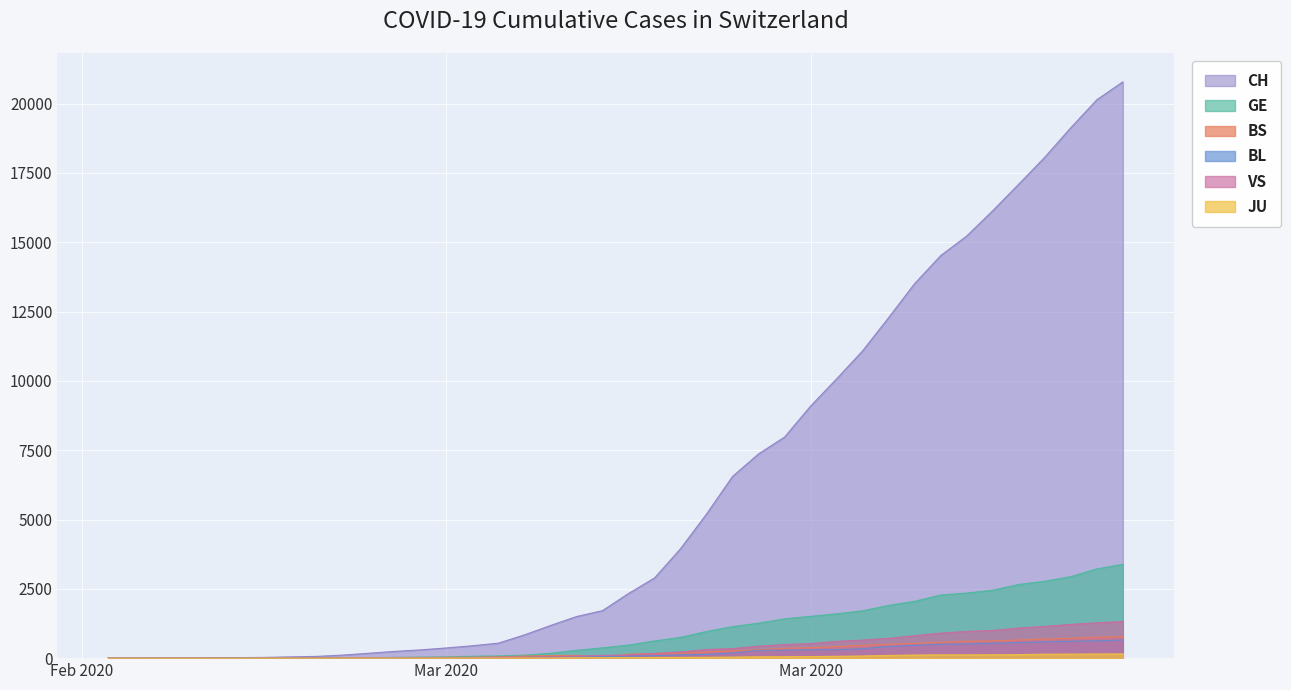

True or false: BS and CH cross at least once.

False